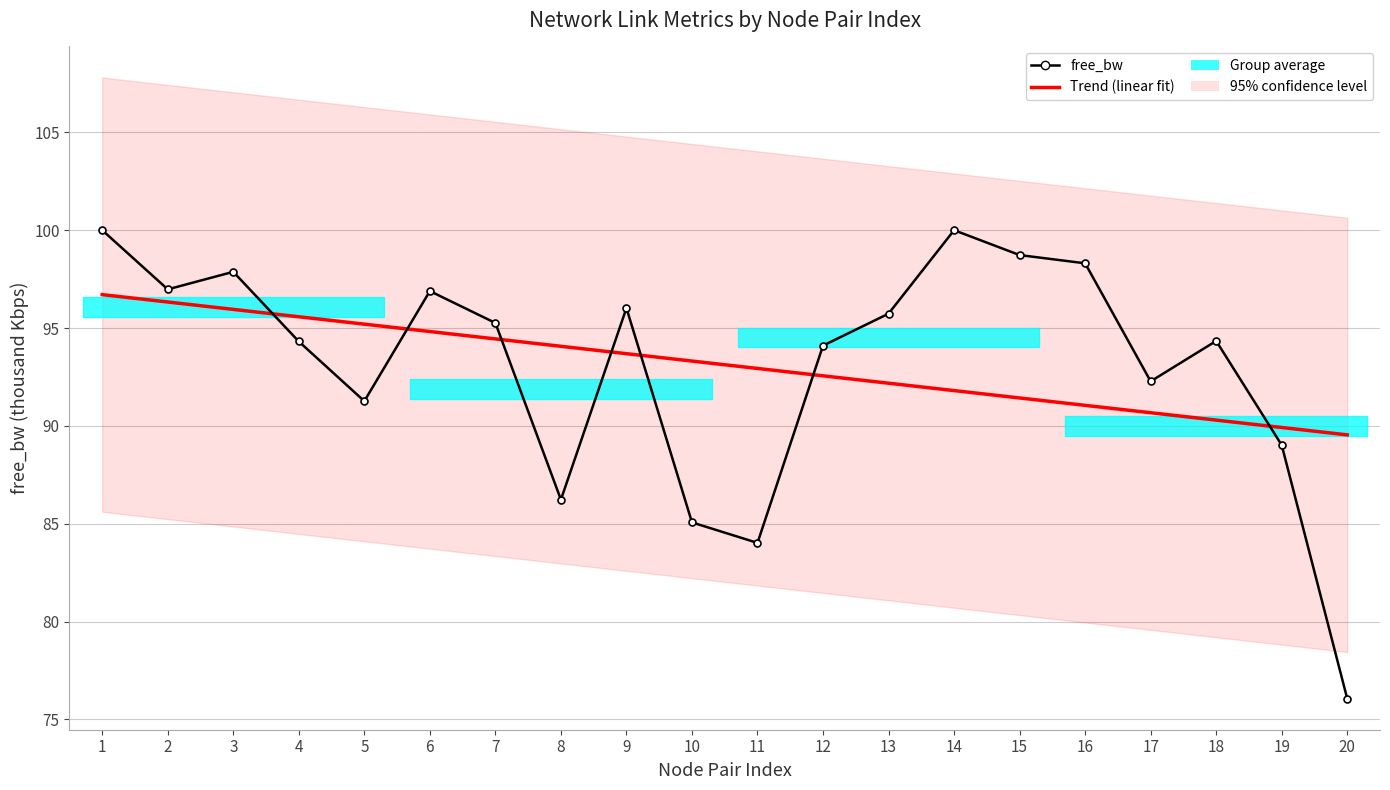

What is the value of the Trend (linear fit) point at the 5th from the left?

95.2